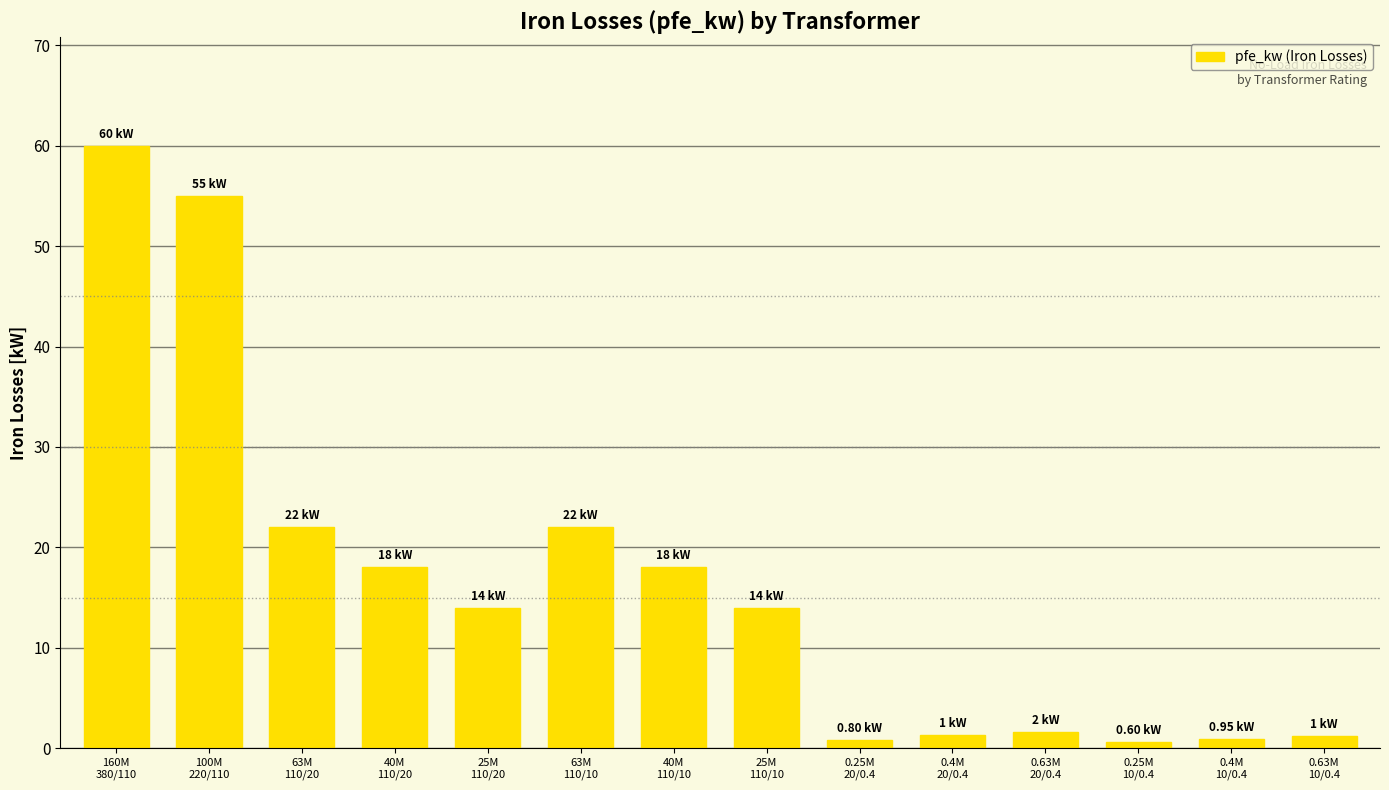

What is the difference between the maximum and minimum values?

59.4